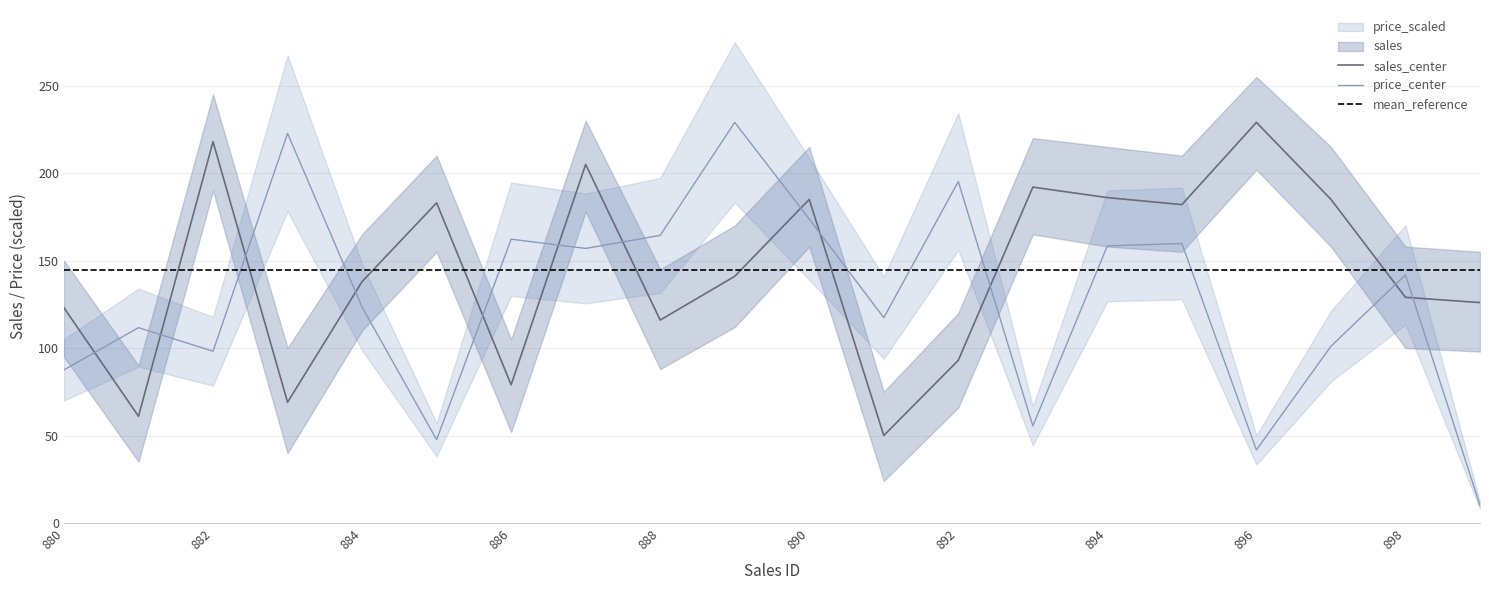

Where is the first local minimum for price_scaled?

882